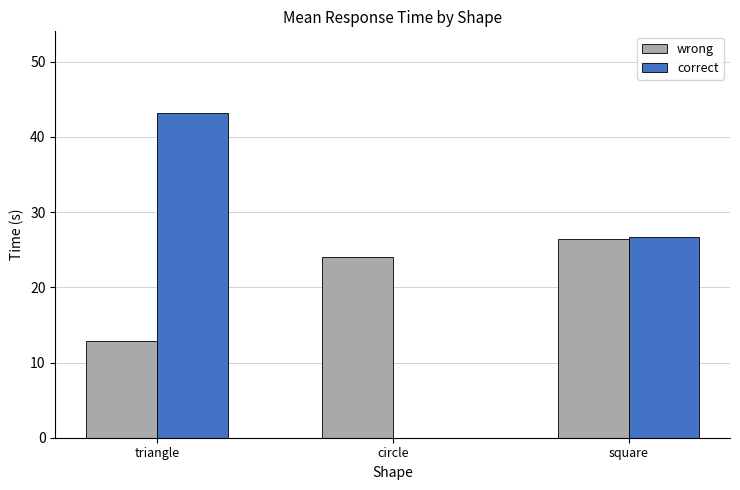

True or false: correct has a value of 70.7 at triangle.

False